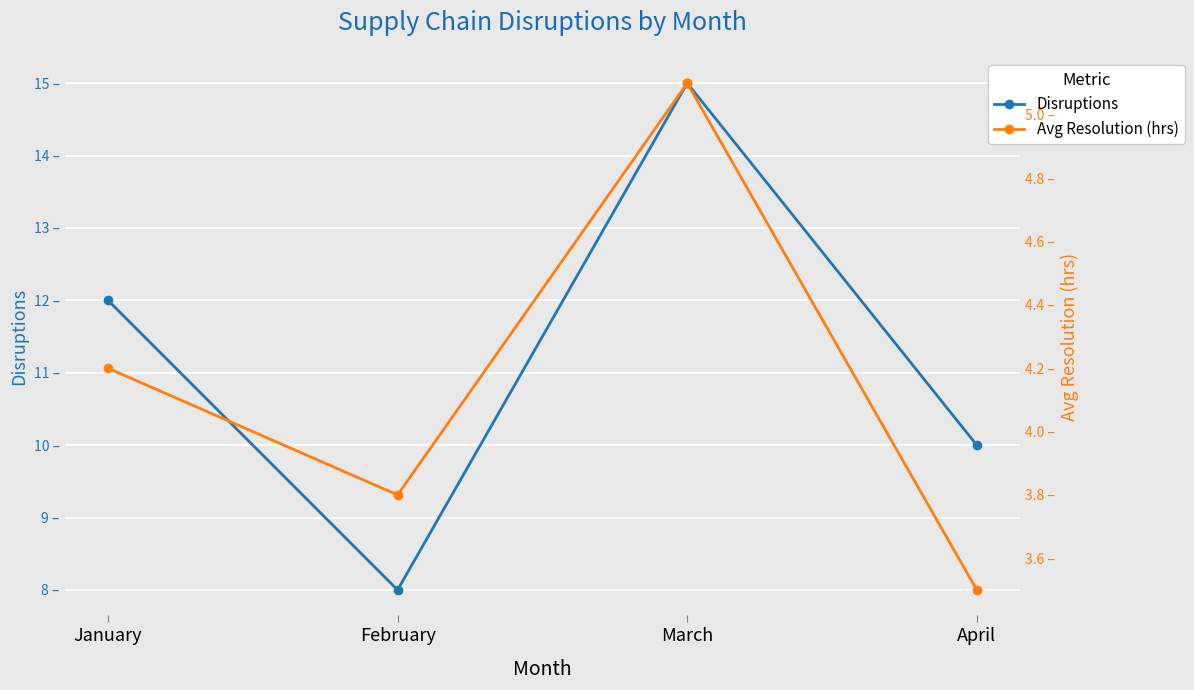

Which series changed the most between January and April?

Disruptions